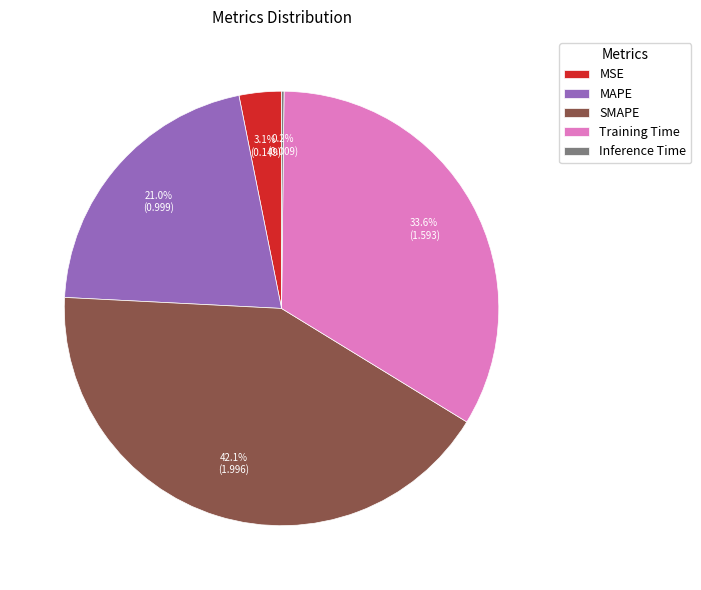

Is it true that MSE is 3% of the pie?

True